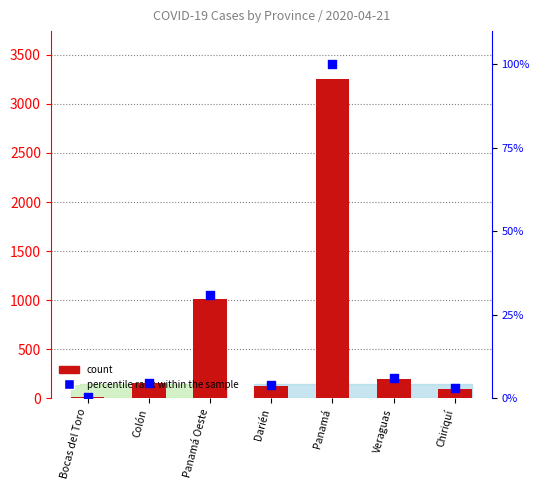

Is the value of percentile rank within the sample at Chiriquí greater than the value of count at Darién?

No